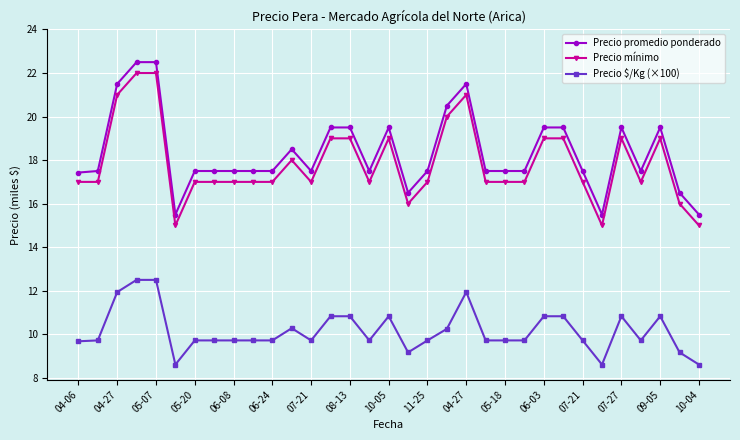

What is the value of the Precio mínimo point at the 4th from the left?

22.0